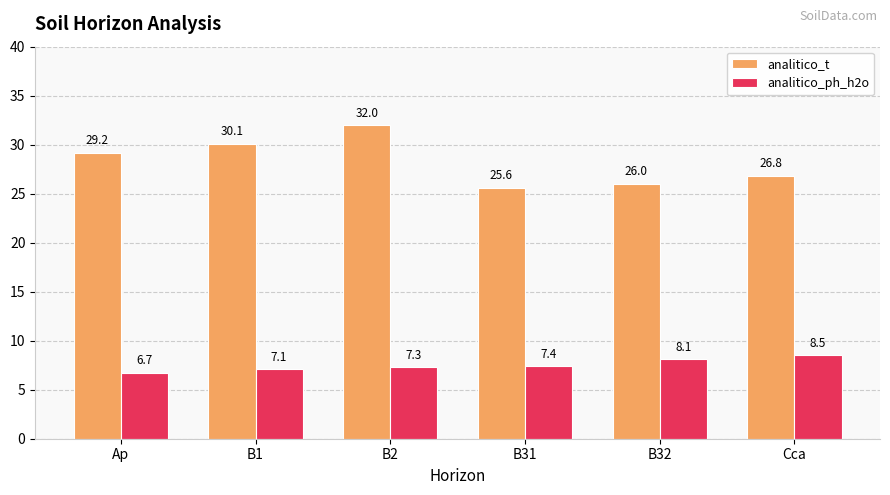

How many bars are there in total?

12